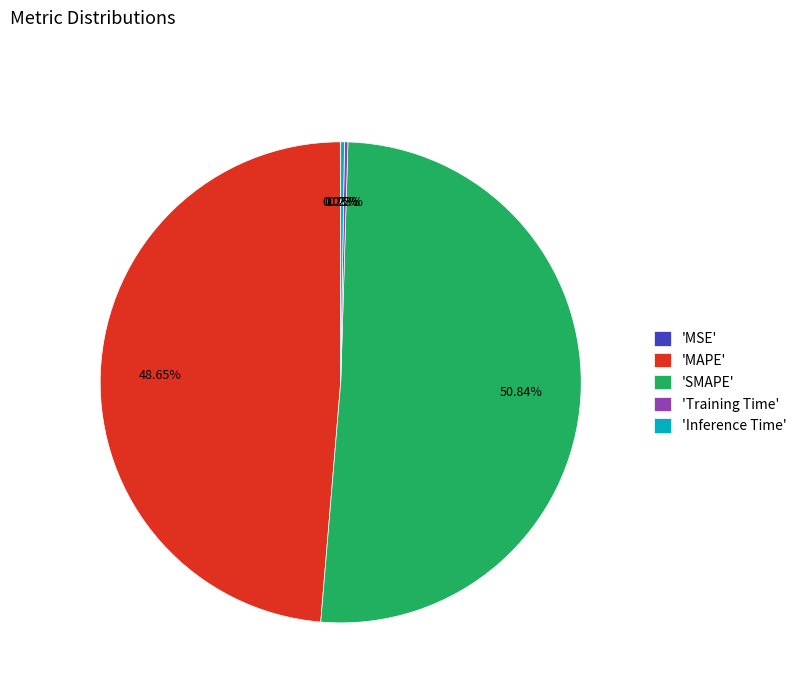

Which has a higher value, 'SMAPE' or 'MAPE'?

'SMAPE'